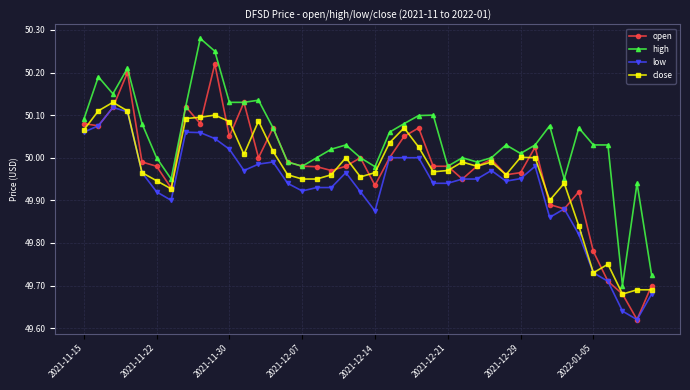

Is this an area chart (filled region under the line)?

No